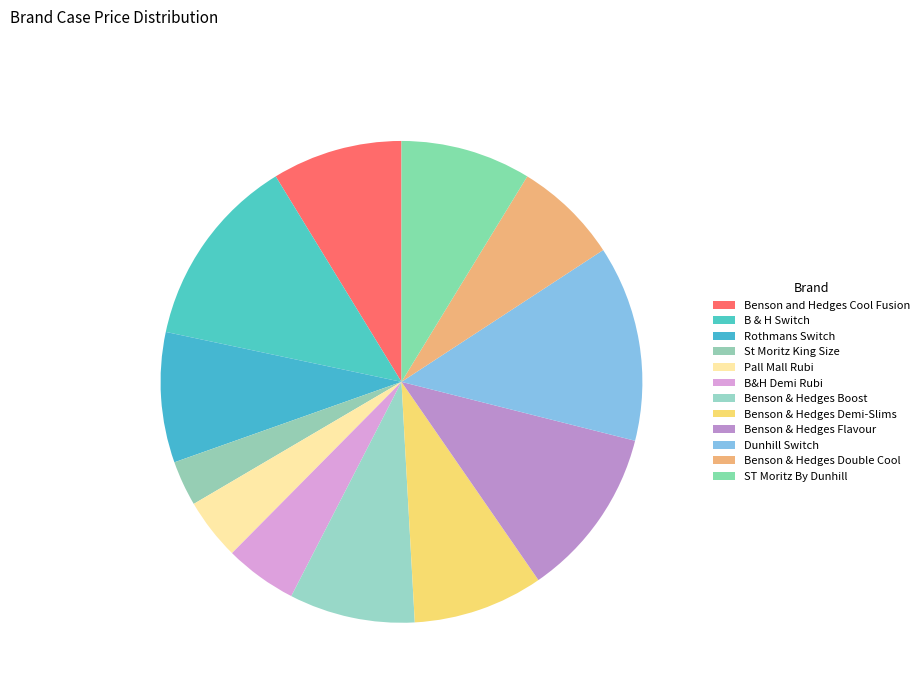

Does Dunhill Switch account for over 50% of the chart?

No